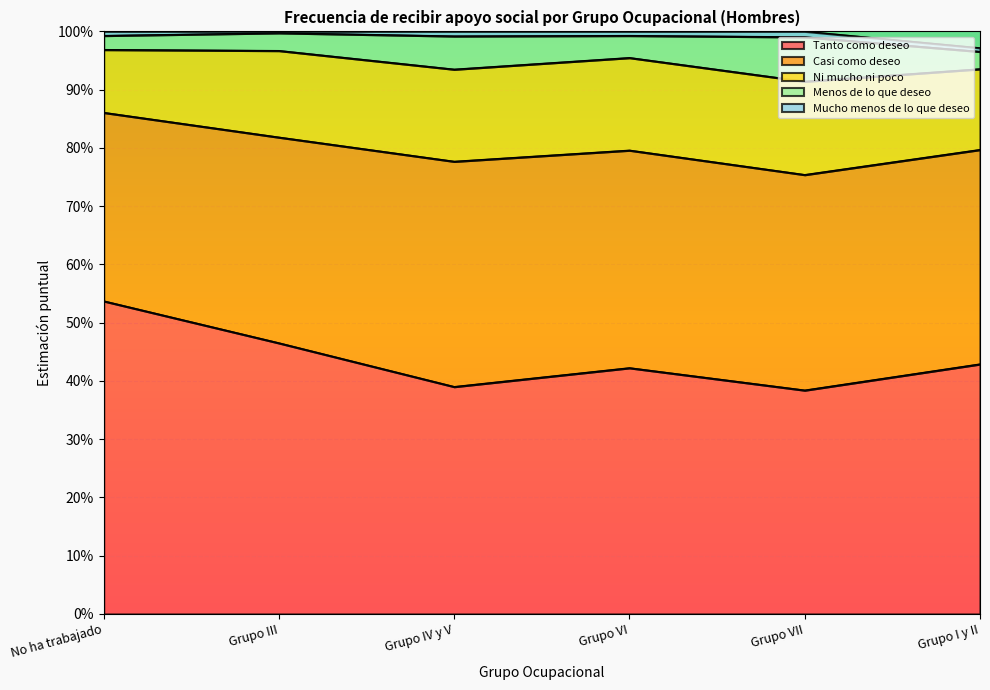

True or false: Menos de lo que deseo and Ni mucho ni poco cross at least once.

False